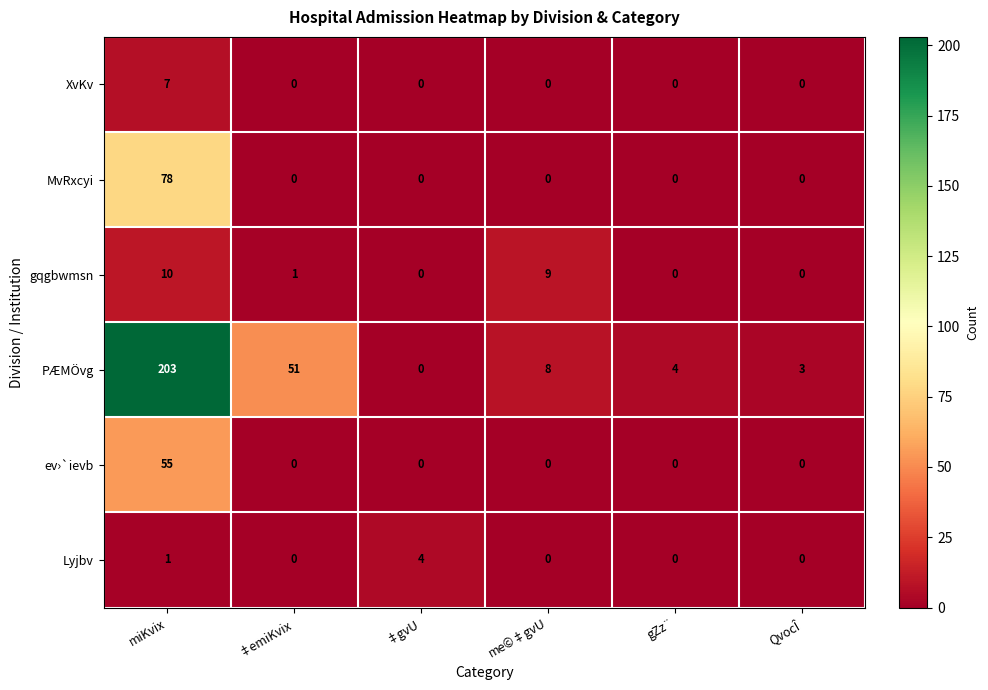

Which series changed the most between miKvix and me©‡gvU?

PÆMÖvg